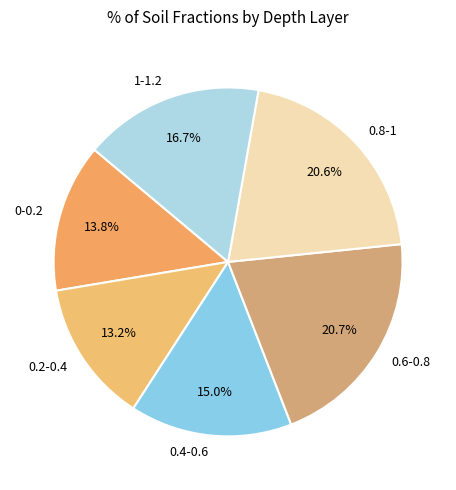

What is the smallest slice in the pie chart?

0.2-0.4